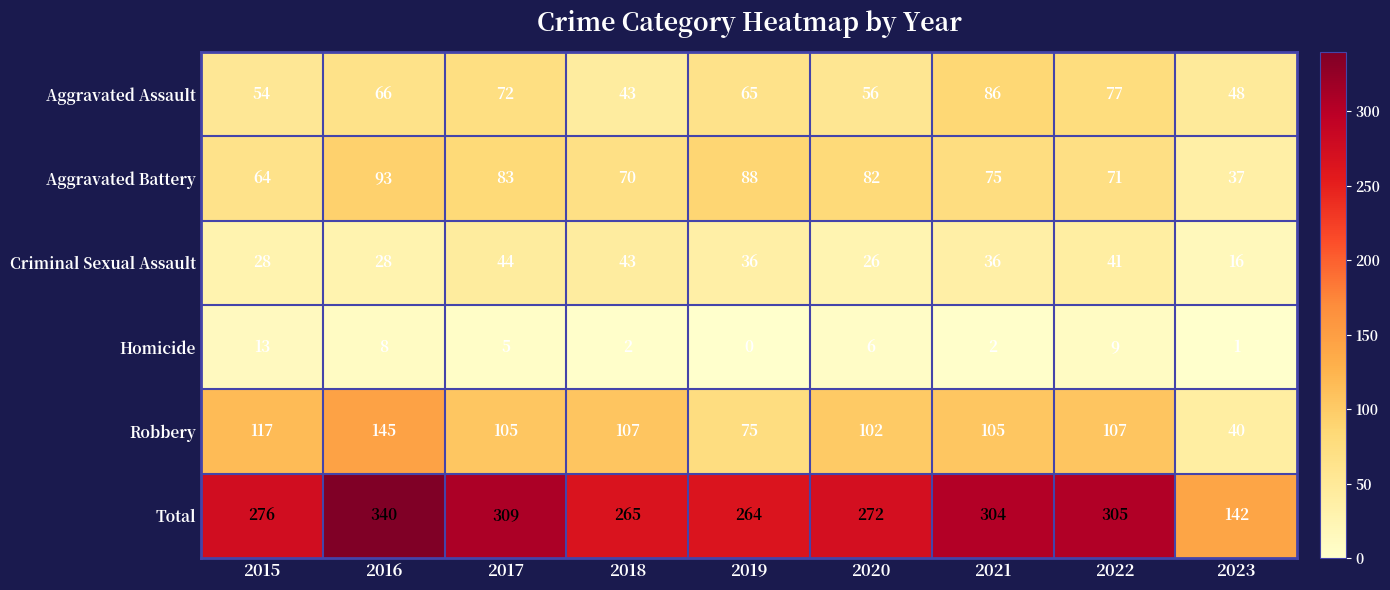

Is the value of Aggravated Battery at 2022 greater than the value of Robbery at 2019?

No